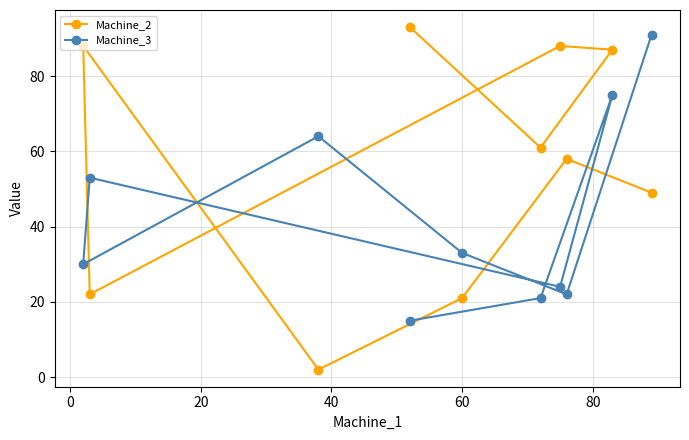

At how many categories does at least one series exceed 44?

9